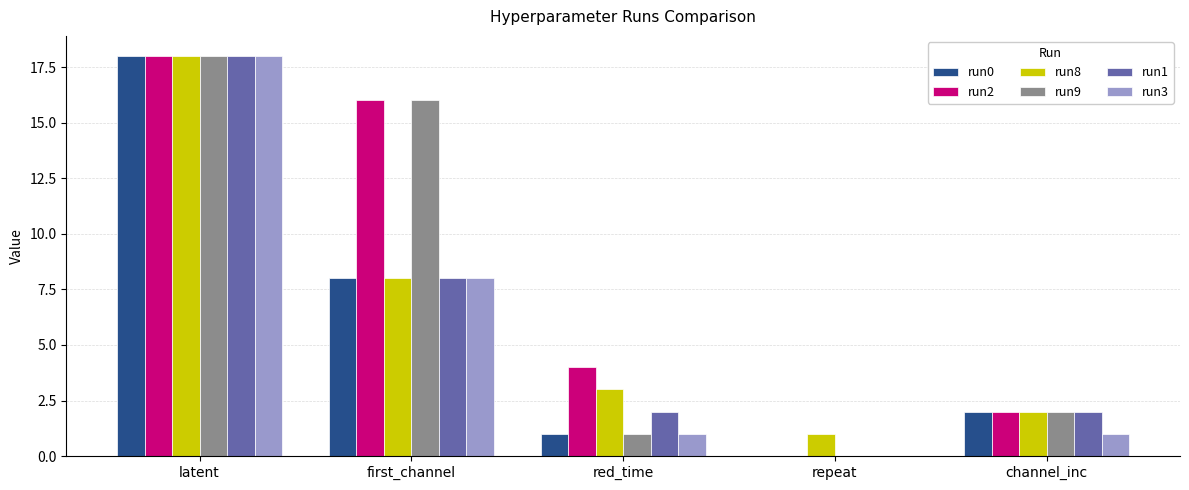

What is the greatest value displayed?

18